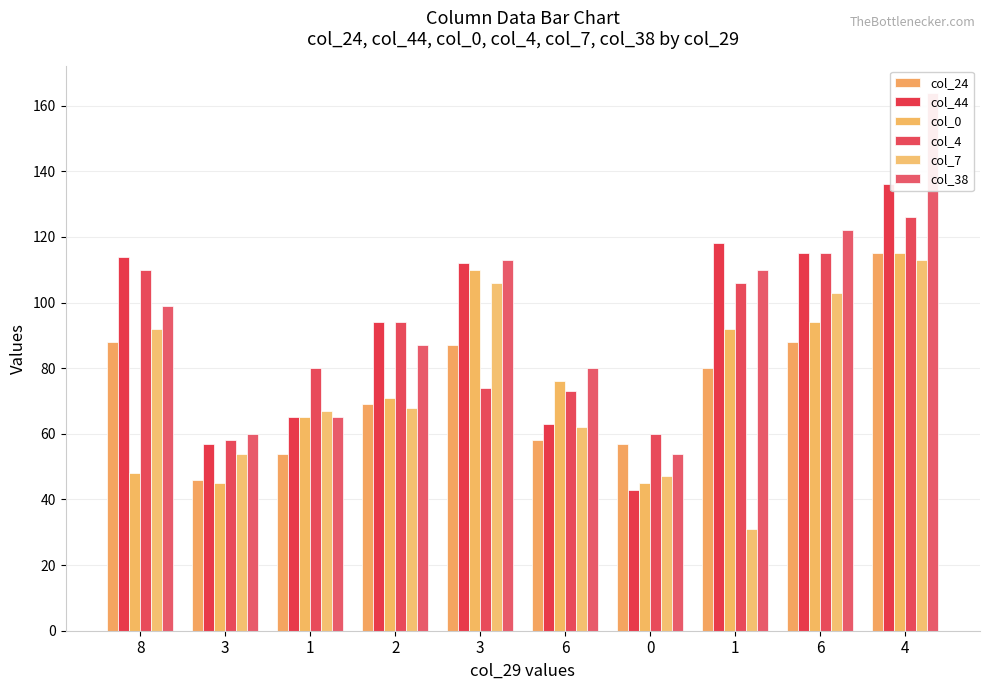

Where does the col_4 series first go above 94?

8